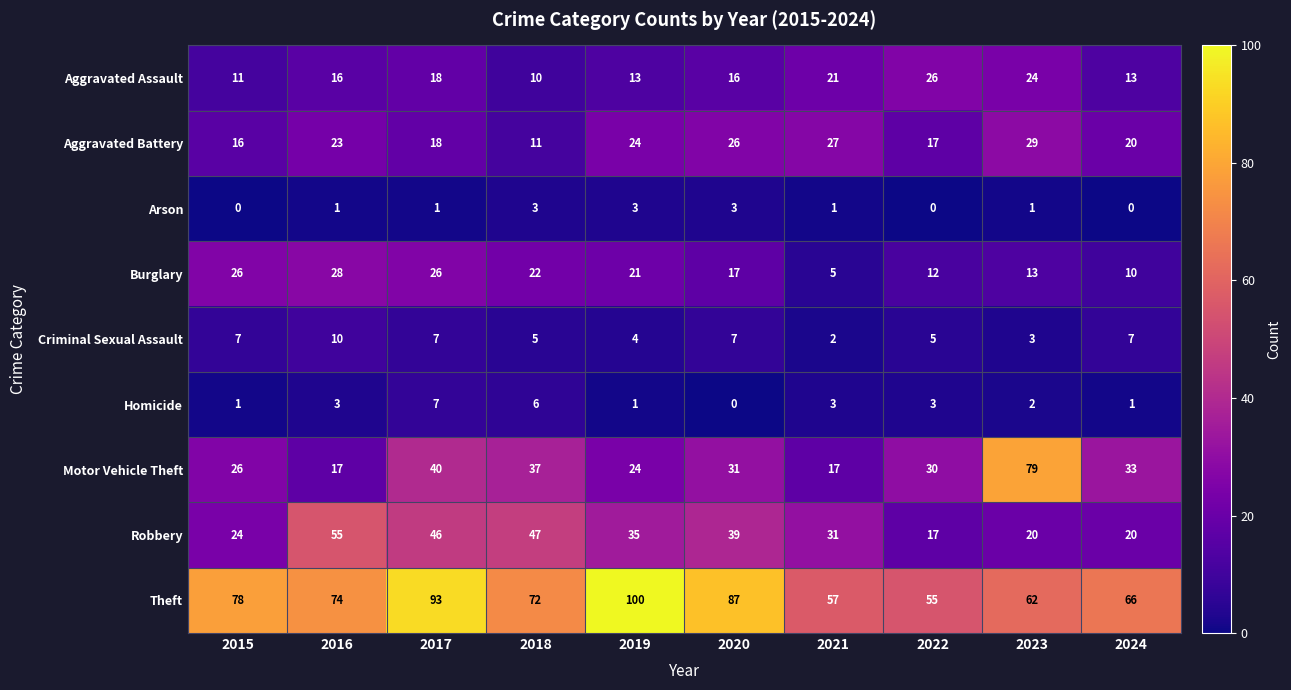

How many series are shown in this chart?

9